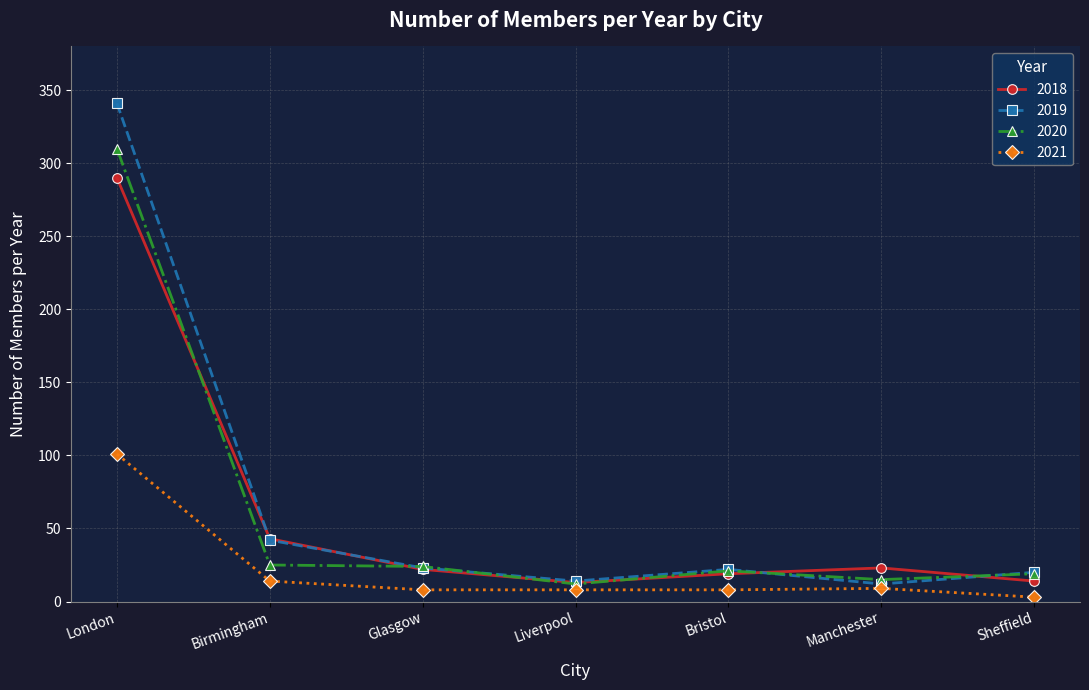

What is the difference between the second highest and minimum values in the 2020 series?

13